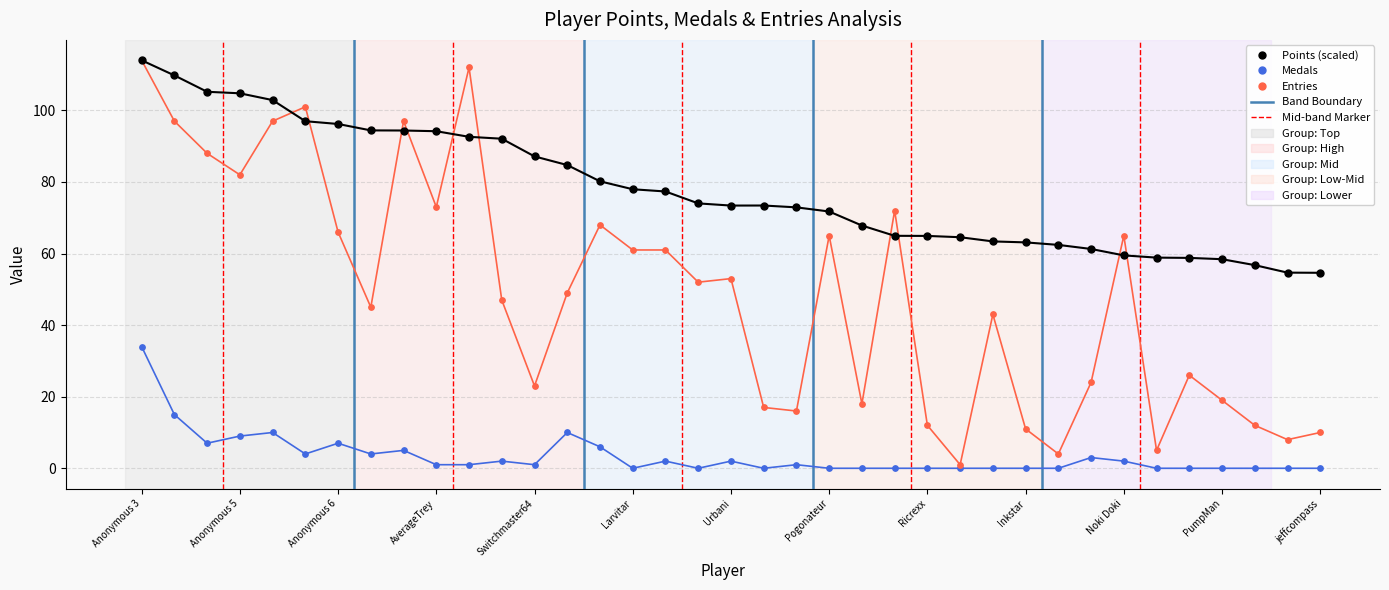

Which series reaches the maximum Y coordinate?

Points (scaled)